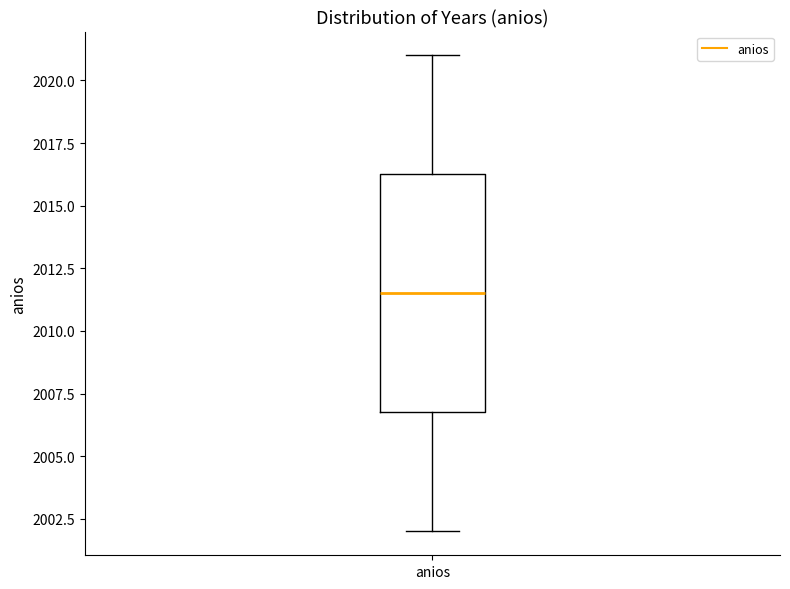

Where is the lower edge of the box for anios on the y-axis? The values are not printed on the chart, so give them approximately, as read against the axis.

2007.0